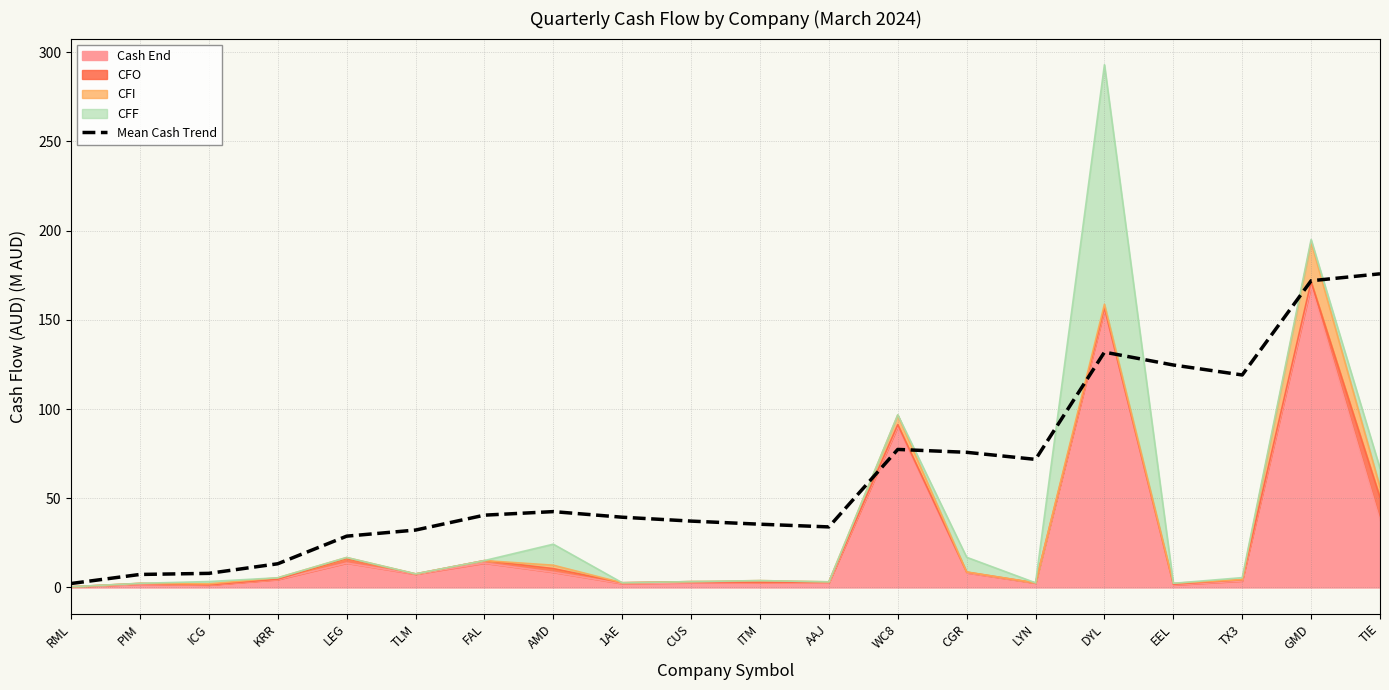

Between AAJ and CGR, which is larger?

CGR